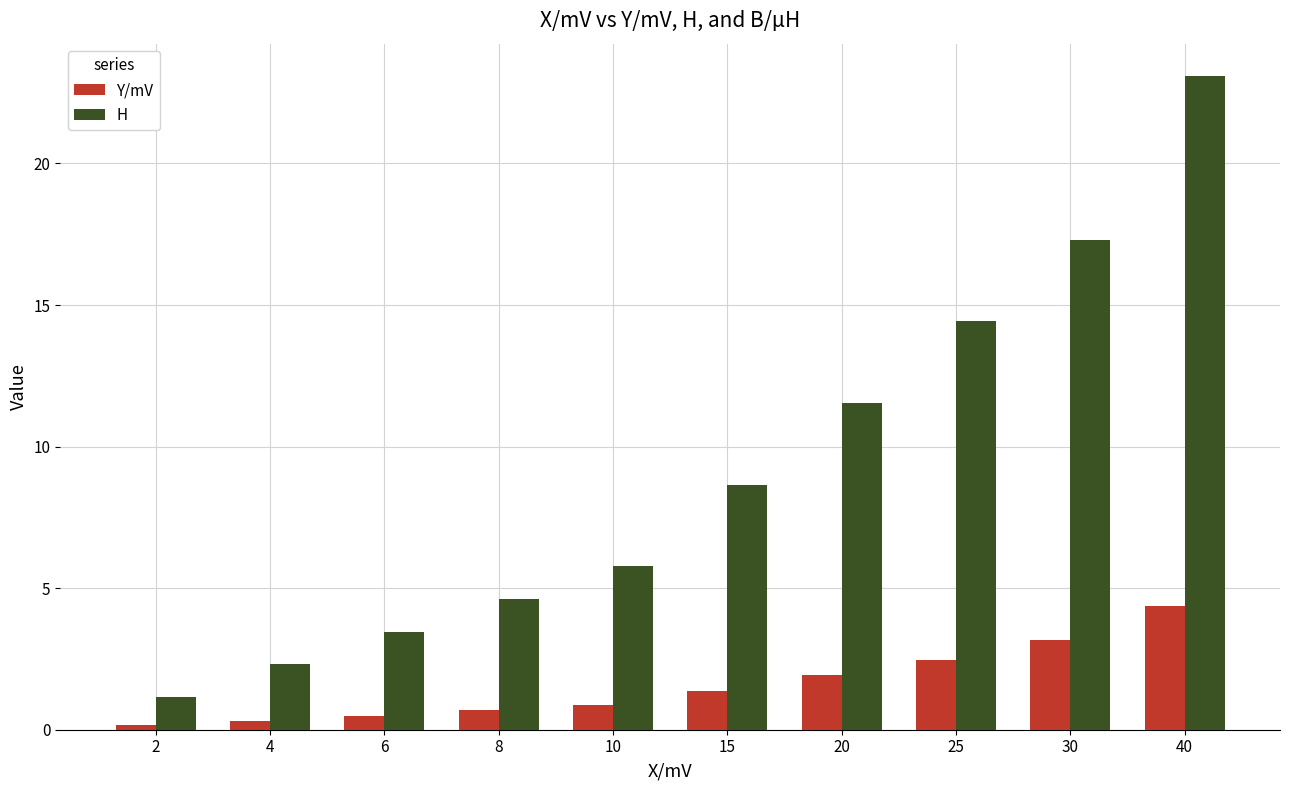

How many data points in H are less than 8?

5